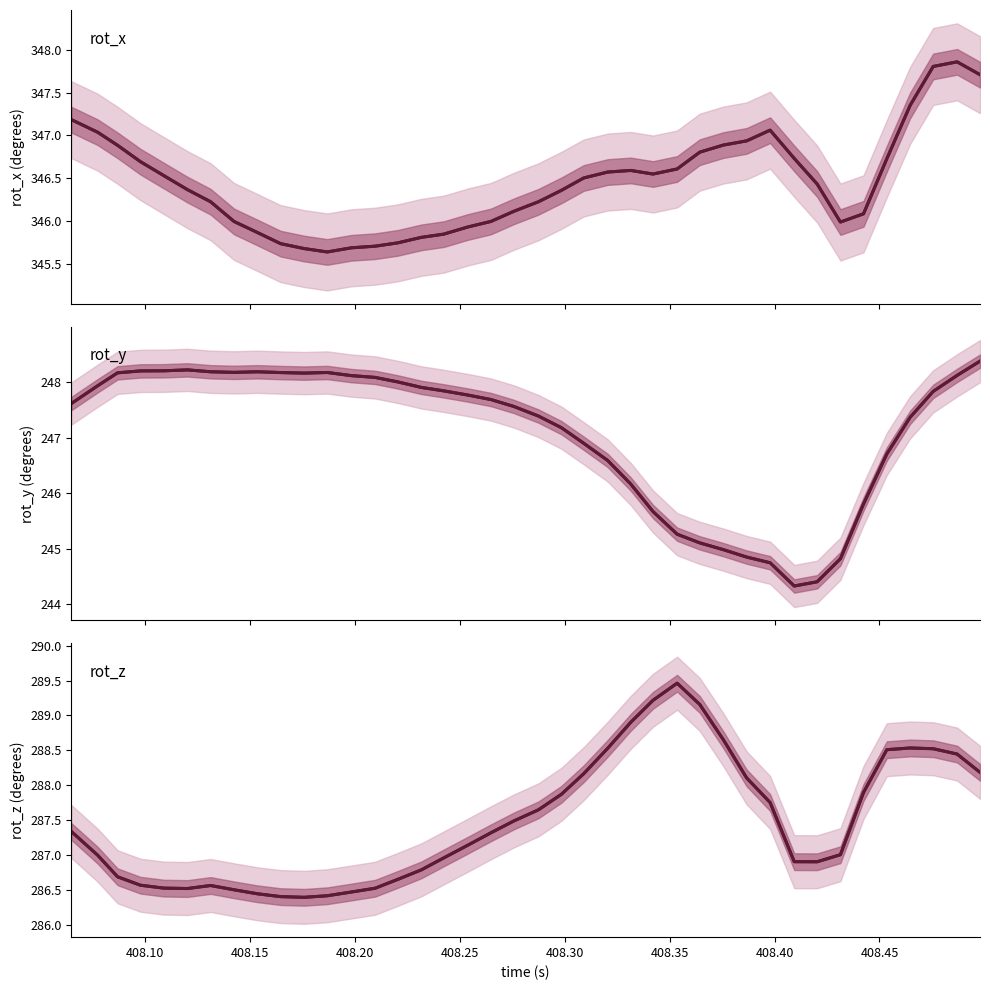

Reading left to right, list all the values displayed in this chart.

rot_x: 347.2	347.0	346.9	346.7	346.5	346.4	346.2	346.0	345.9	345.7	345.7	345.6	345.7	345.7	345.7	345.8	345.8	345.9	346.0	346.1	346.2	346.4	346.5	346.6	346.6	346.5	346.6	346.8	346.9	346.9	347.1	346.7	346.4	346.0	346.1	346.7	347.4	347.8	347.9	347.7
rot_y: 247.6	247.9	248.2	248.2	248.2	248.2	248.2	248.2	248.2	248.2	248.2	248.2	248.1	248.1	248.0	247.9	247.8	247.8	247.7	247.6	247.4	247.2	246.9	246.6	246.2	245.7	245.3	245.1	245.0	244.9	244.8	244.3	244.4	244.8	245.8	246.7	247.4	247.8	248.1	248.4
rot_z: 287.3	287.0	286.7	286.6	286.5	286.5	286.6	286.5	286.4	286.4	286.4	286.4	286.5	286.5	286.6	286.8	287.0	287.1	287.3	287.5	287.6	287.9	288.2	288.5	288.9	289.2	289.5	289.2	288.7	288.1	287.8	286.9	286.9	287.0	287.9	288.5	288.5	288.5	288.4	288.2